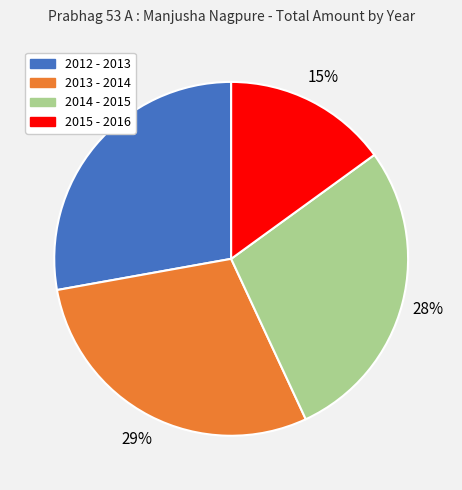

What is the ratio of the value at 2015 - 2016 to the value at 2012 - 2013?

0.5